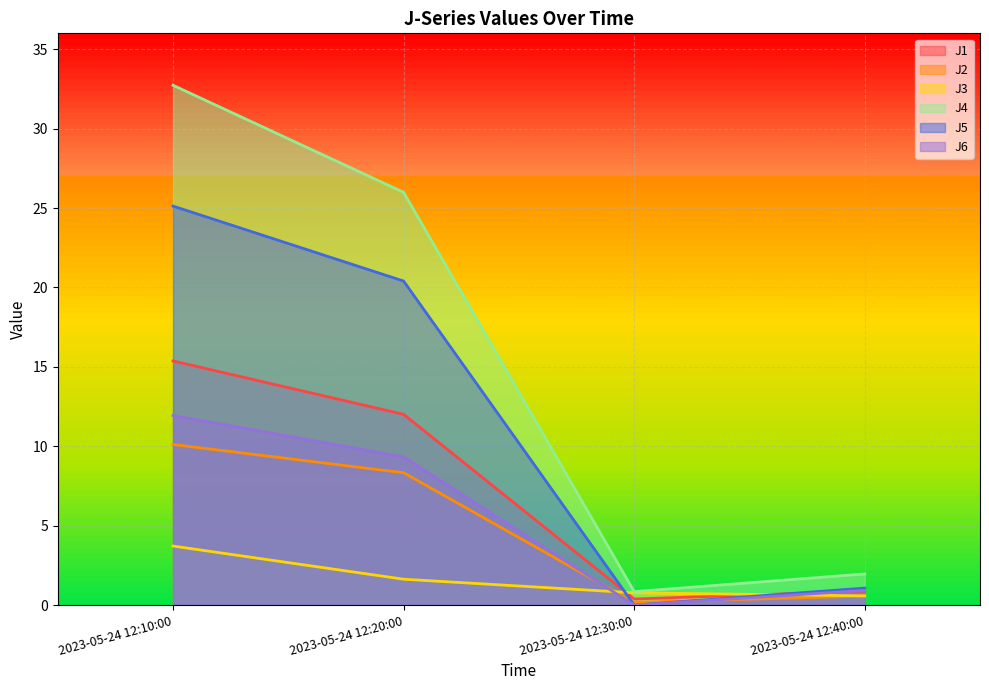

True or false: J4 and J1 cross at least once.

False